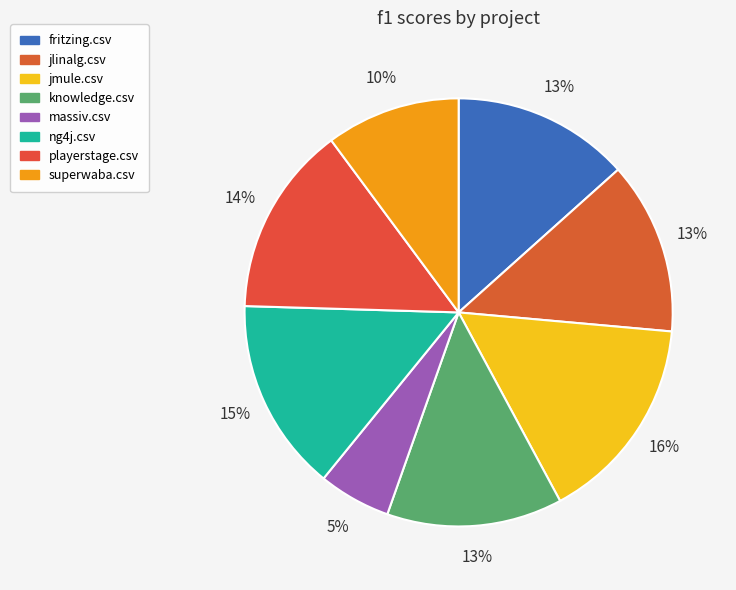

To the nearest percent, what is the average slice percentage?

12%